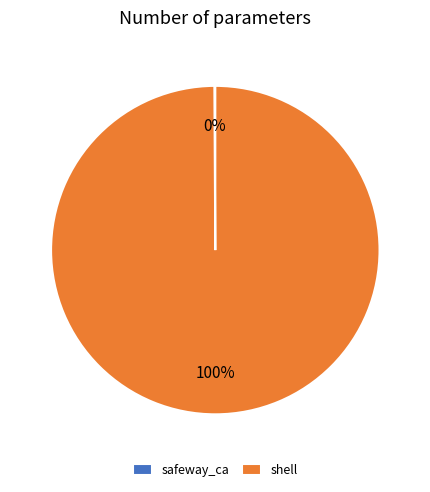

Is it true that shell is 88% of the pie?

False